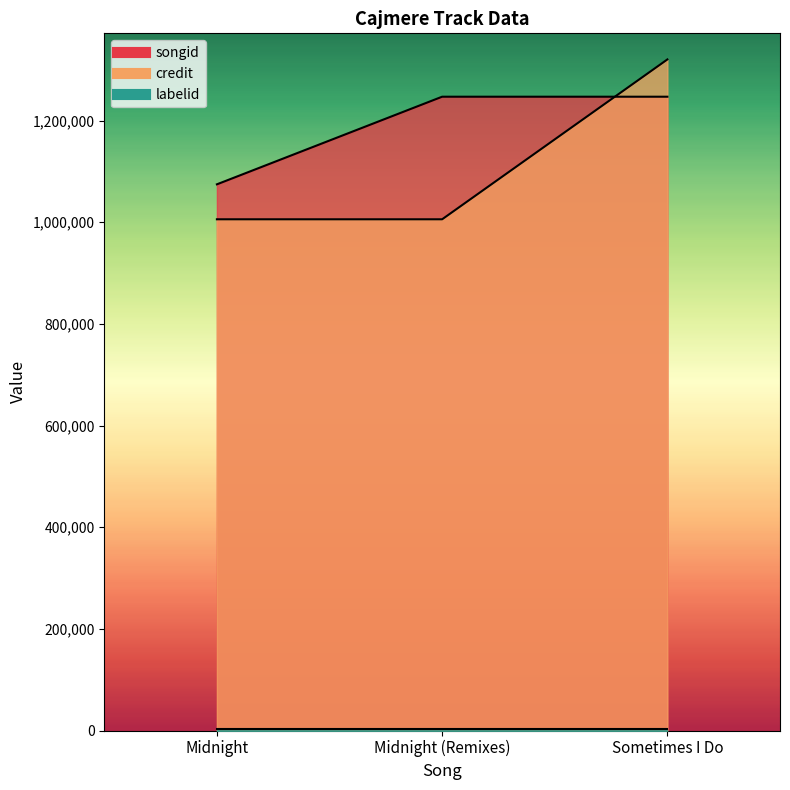

Is the value of credit at Midnight greater than the value of songid at Midnight?

No